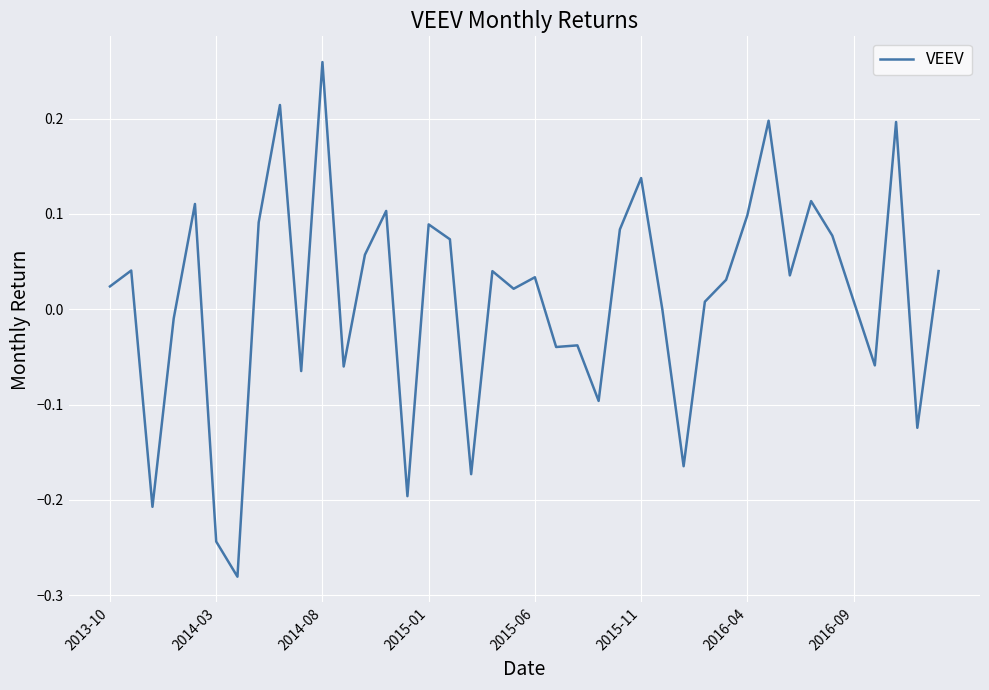

What is the difference between the maximum and minimum values?

0.5